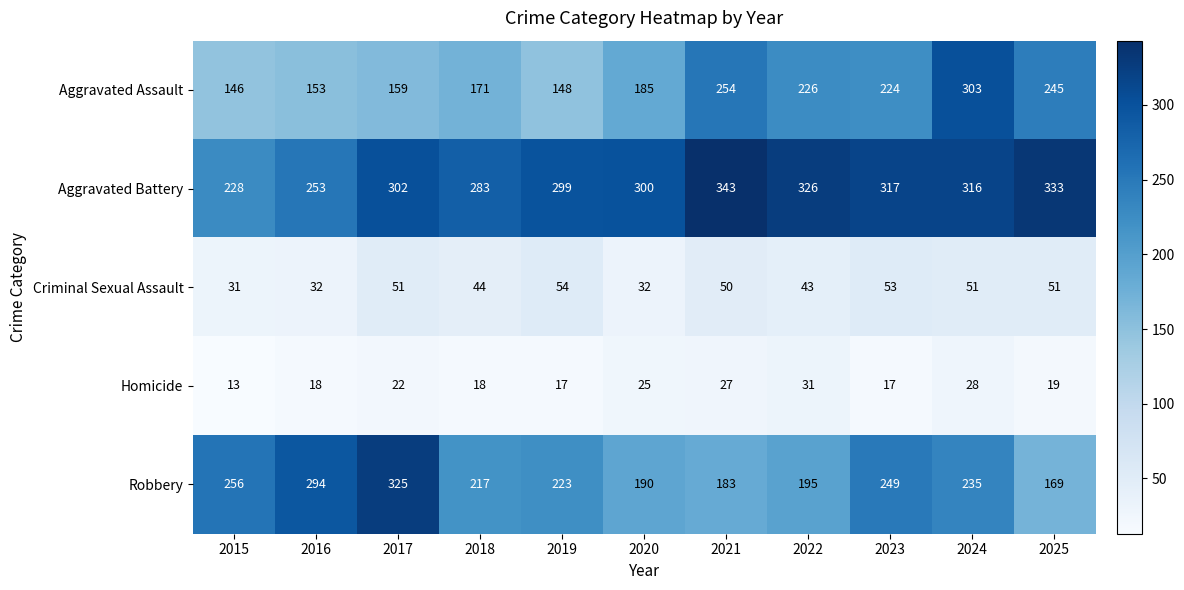

What is the difference between the maximum and minimum values in the Criminal Sexual Assault series?

23